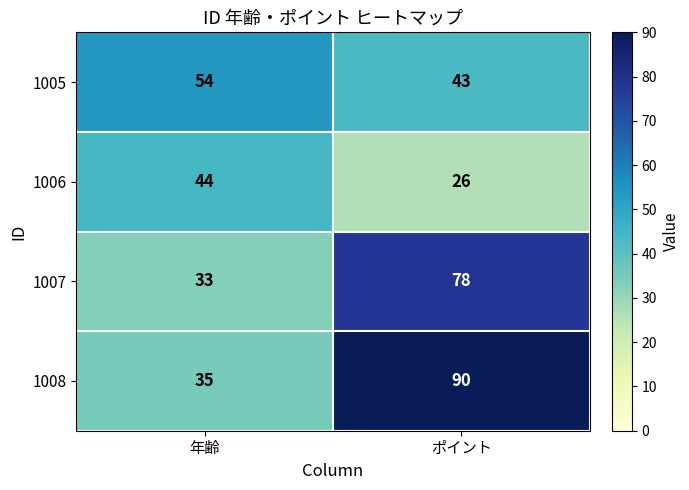

What is the smallest value displayed?

26